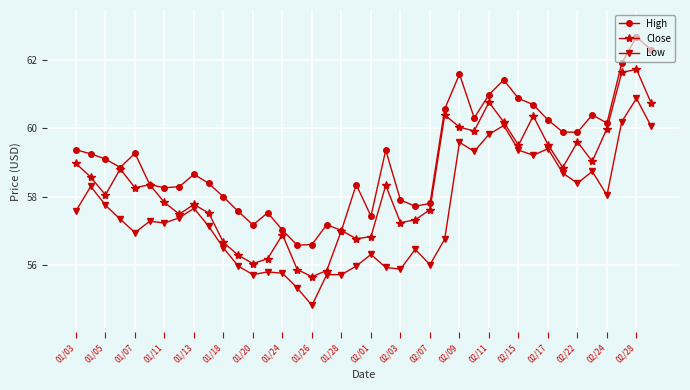

How many data points in Low are above 57?

23